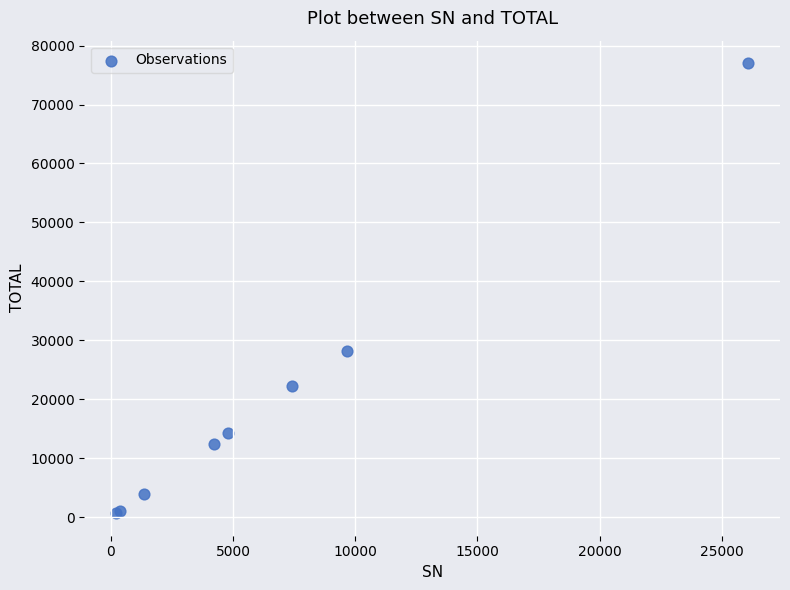

What Y value in the scatter plot is closest to 38835?

28177